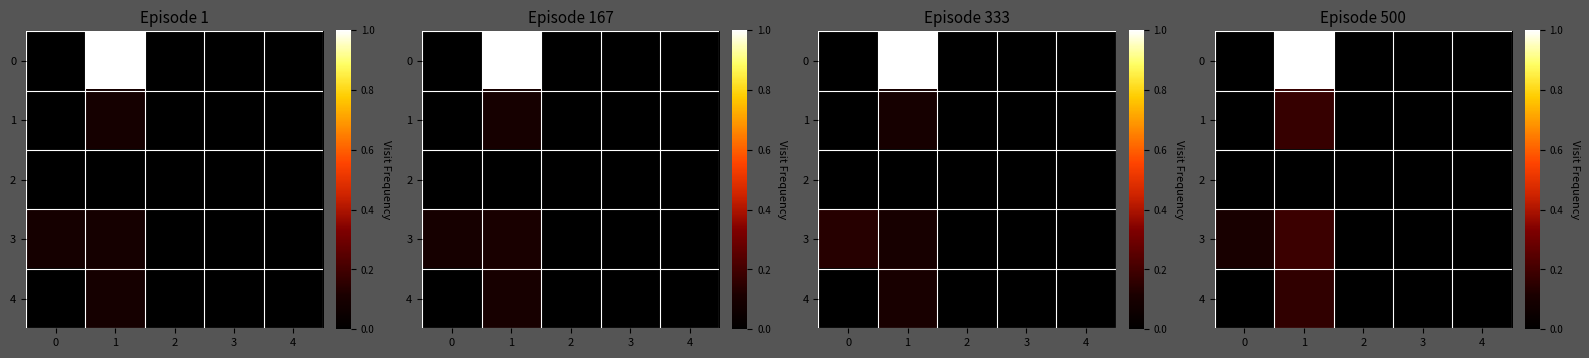

What is the difference between the highest and lowest values at 0?

0.1